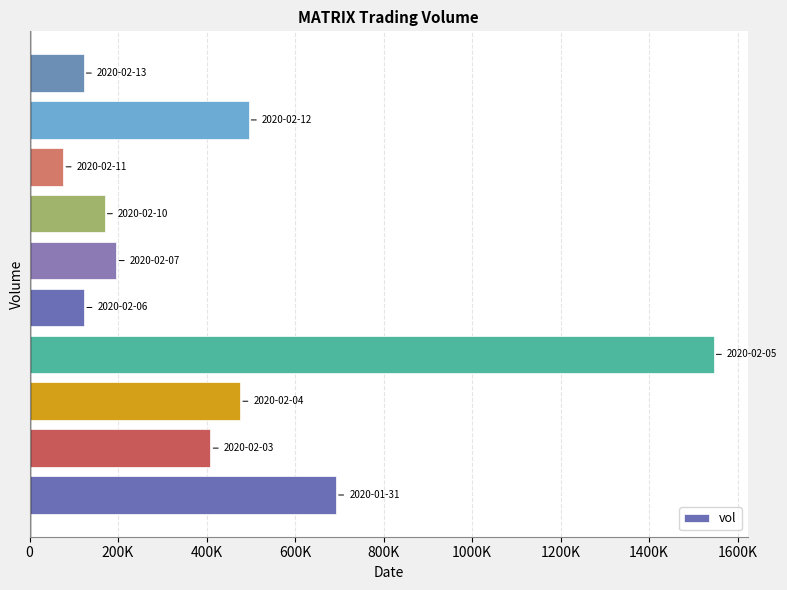

Does the chart contain any negative values?

No